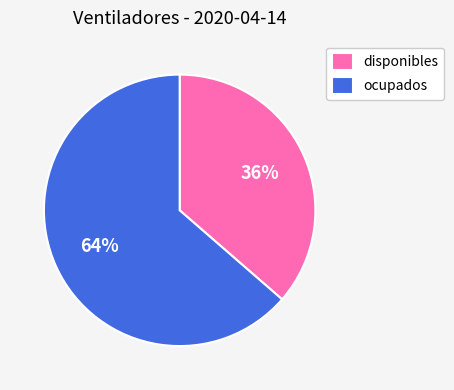

How many segments does this pie chart have?

2